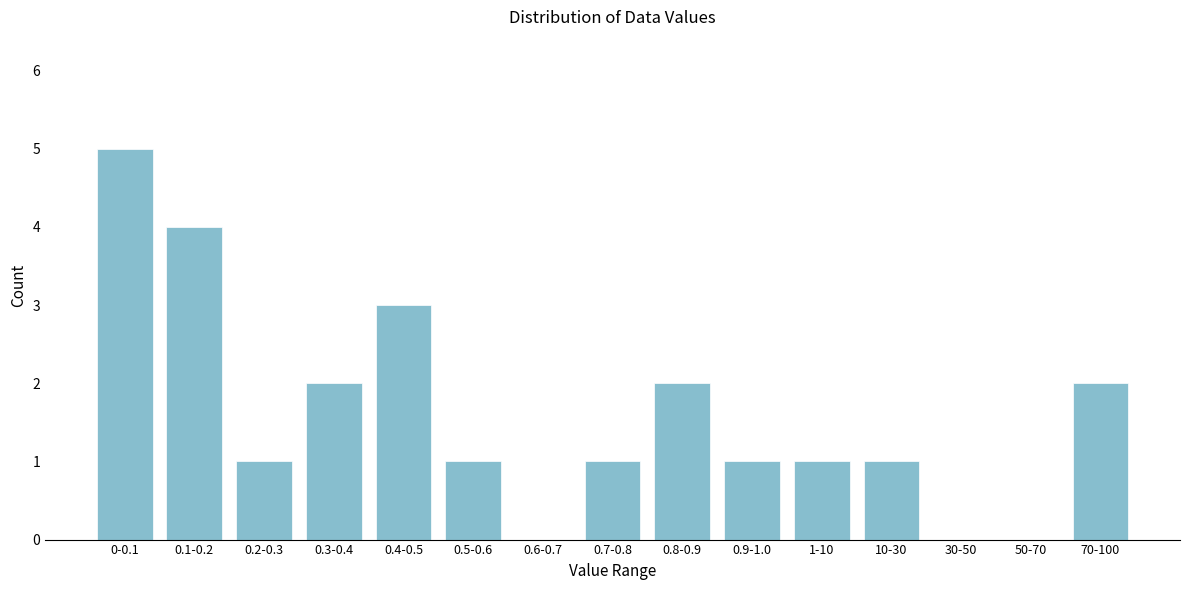

Reading left to right, list all the values displayed in this chart.

0-0.1=5	0.1-0.2=4	0.2-0.3=1	0.3-0.4=2	0.4-0.5=3	0.5-0.6=1	0.6-0.7=0	0.7-0.8=1	0.8-0.9=2	0.9-1.0=1	1-10=1	10-30=1	30-50=0	50-70=0	70-100=2